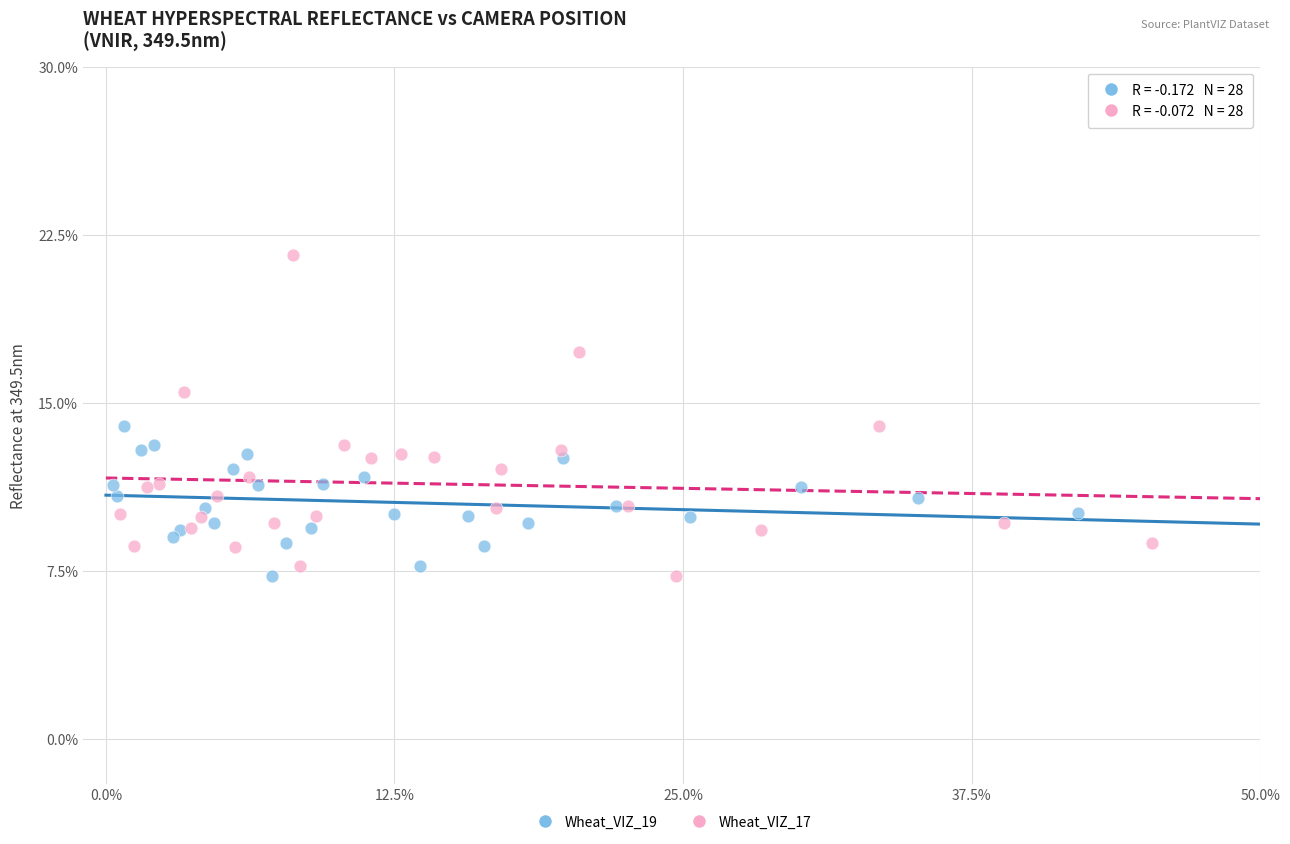

What are all the series names shown in the legend?

Wheat_VIZ_19, Wheat_VIZ_17